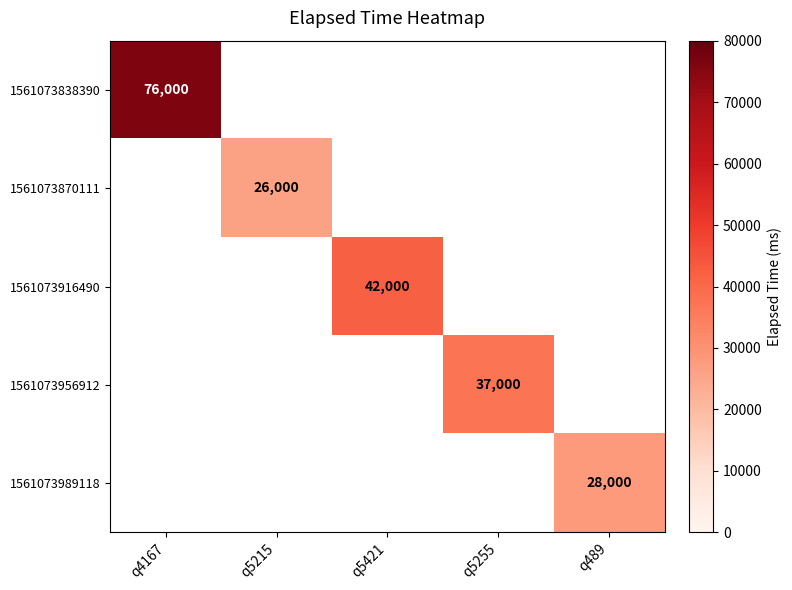

Count the number of categories in the chart.

5